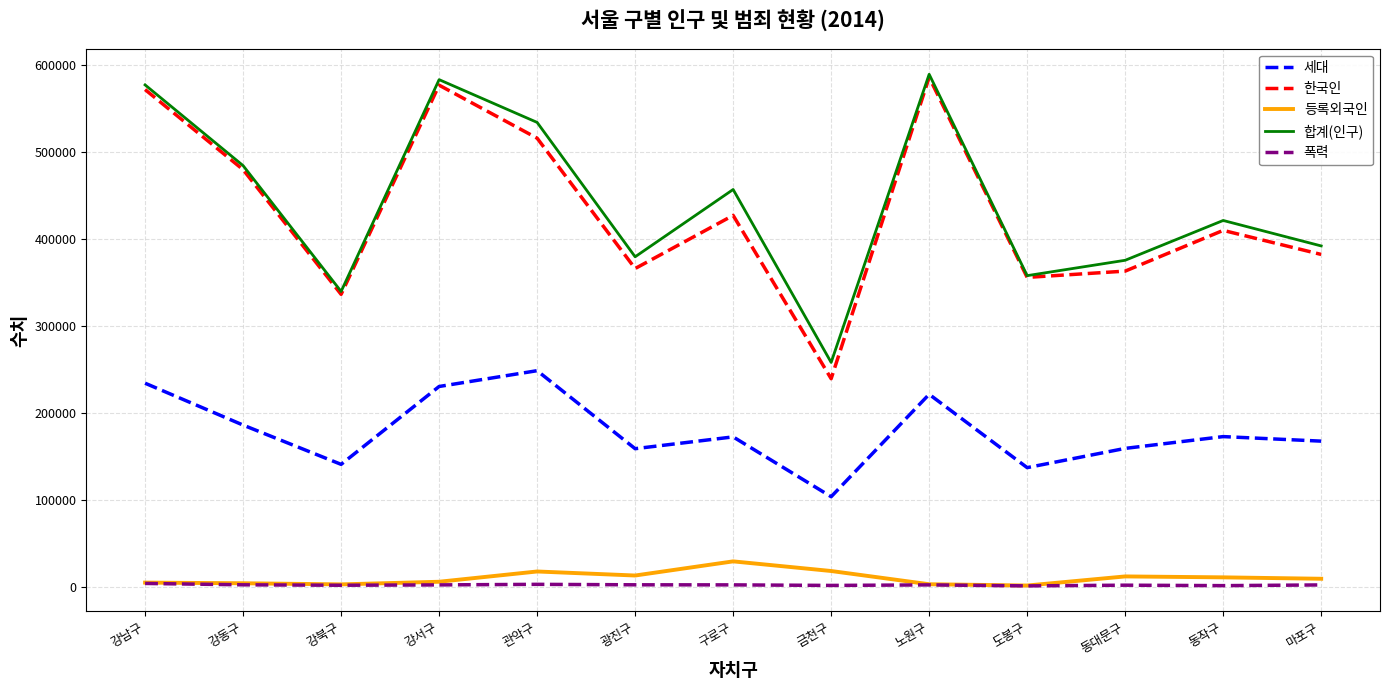

What is the sum of all 합계(인구) values?

5747405